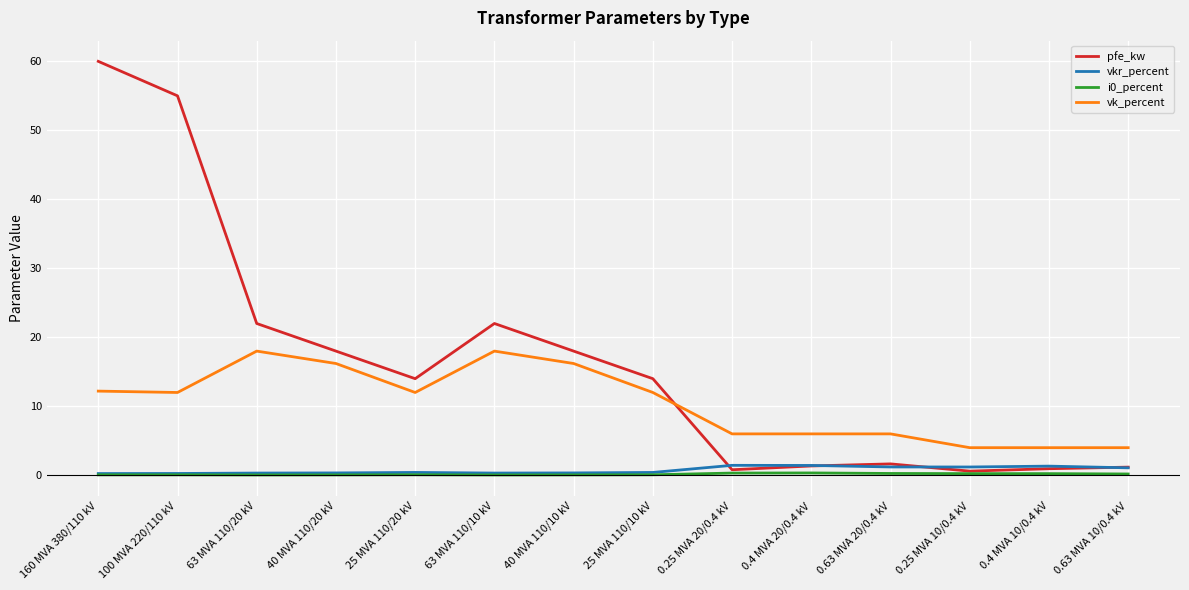

What is the difference between the maximum and minimum values in the pfe_kw series?

59.4